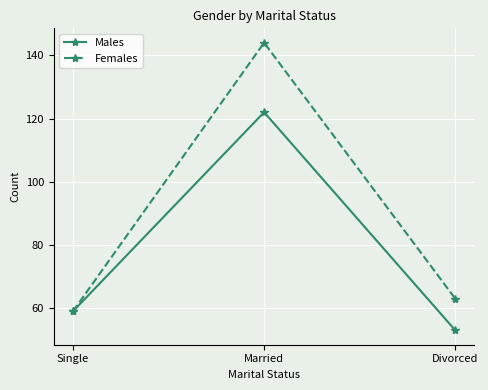

Is it true that Females equals 27 at Divorced?

False